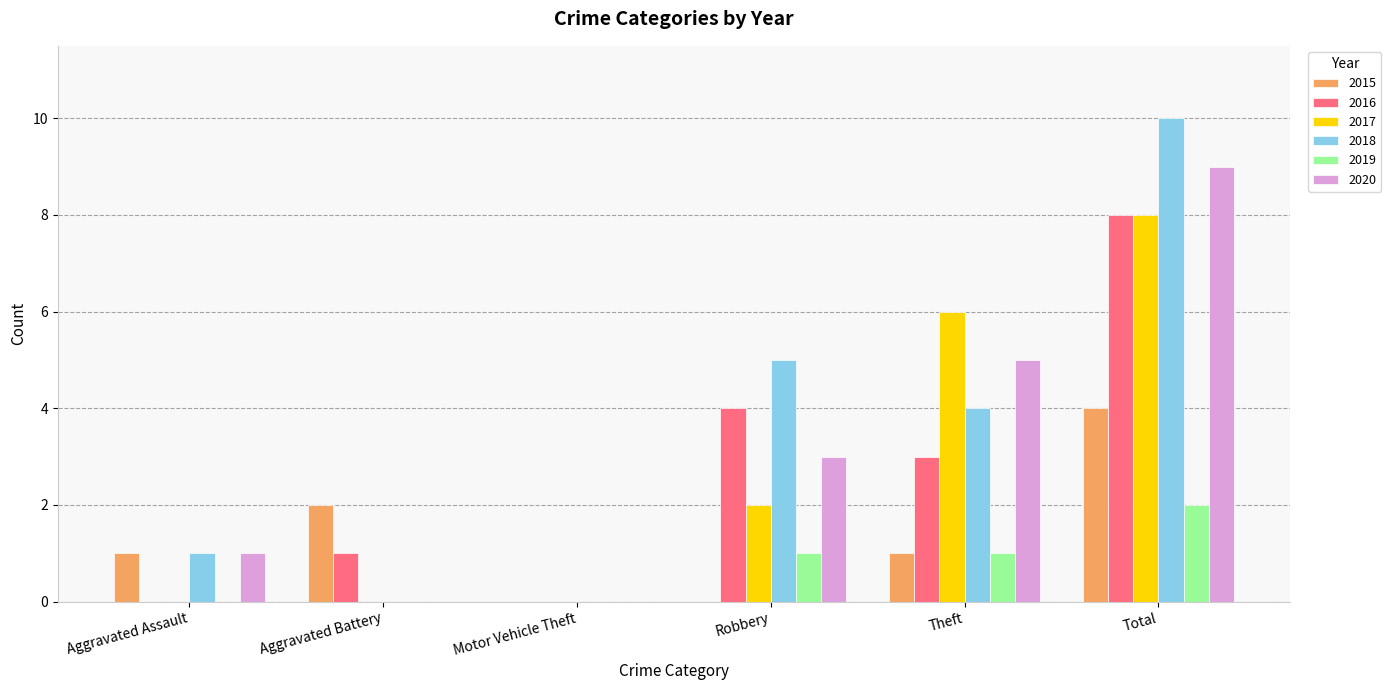

Between Aggravated Assault and Theft, which series saw the biggest shift?

2017